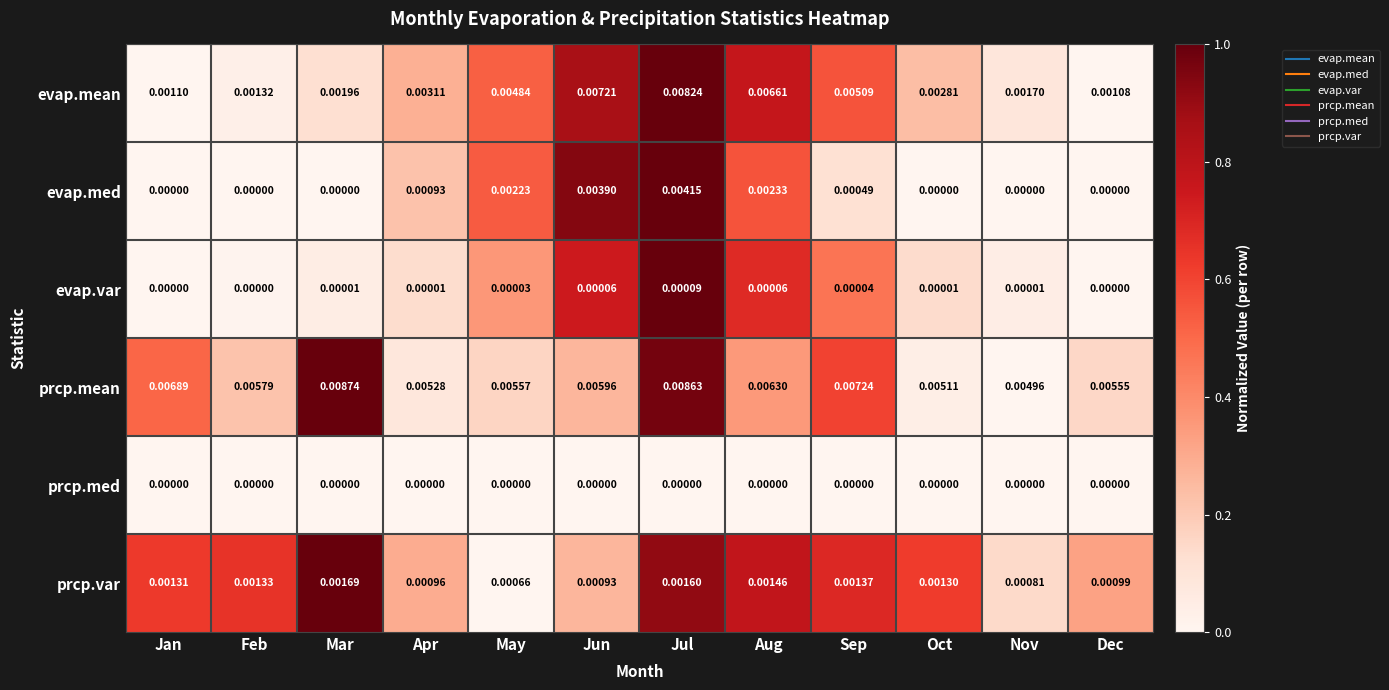

How many values in the evap.med series exceed 0?

6